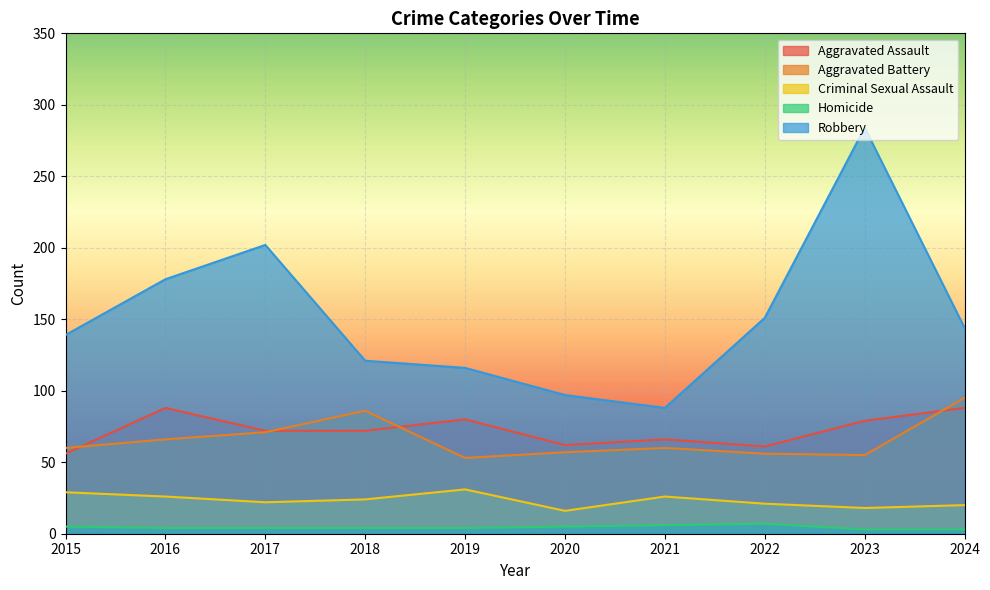

What is the average value of the Aggravated Battery series?

66